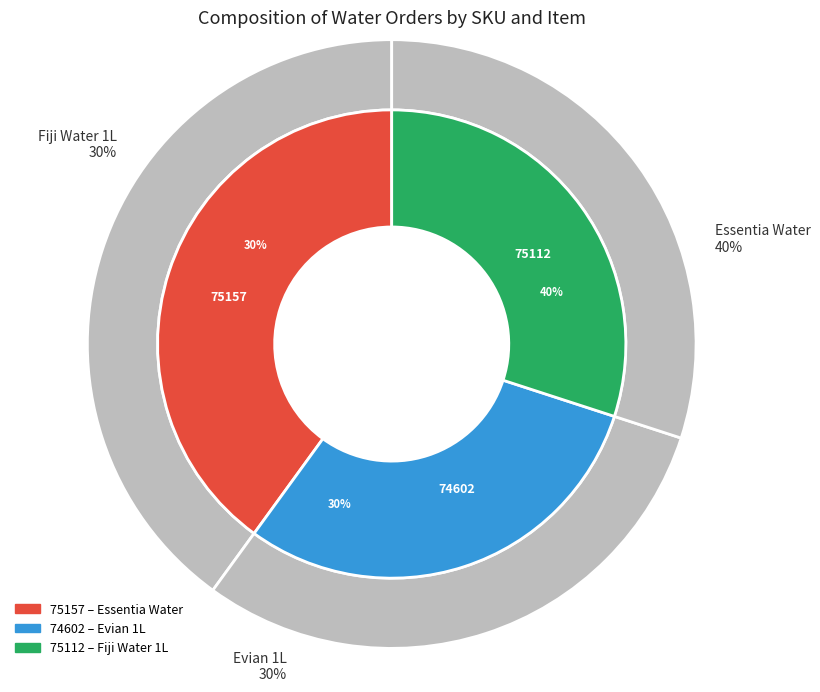

Combined, do 74602 and 75112 account for over 50%?

Yes